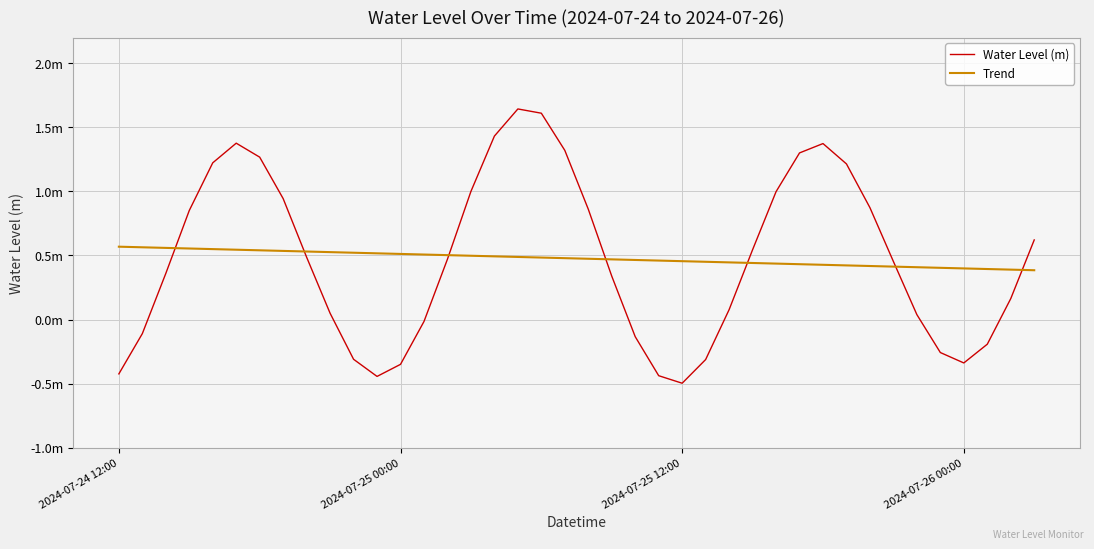

What are all the series names shown in the legend?

Water Level (m), Trend